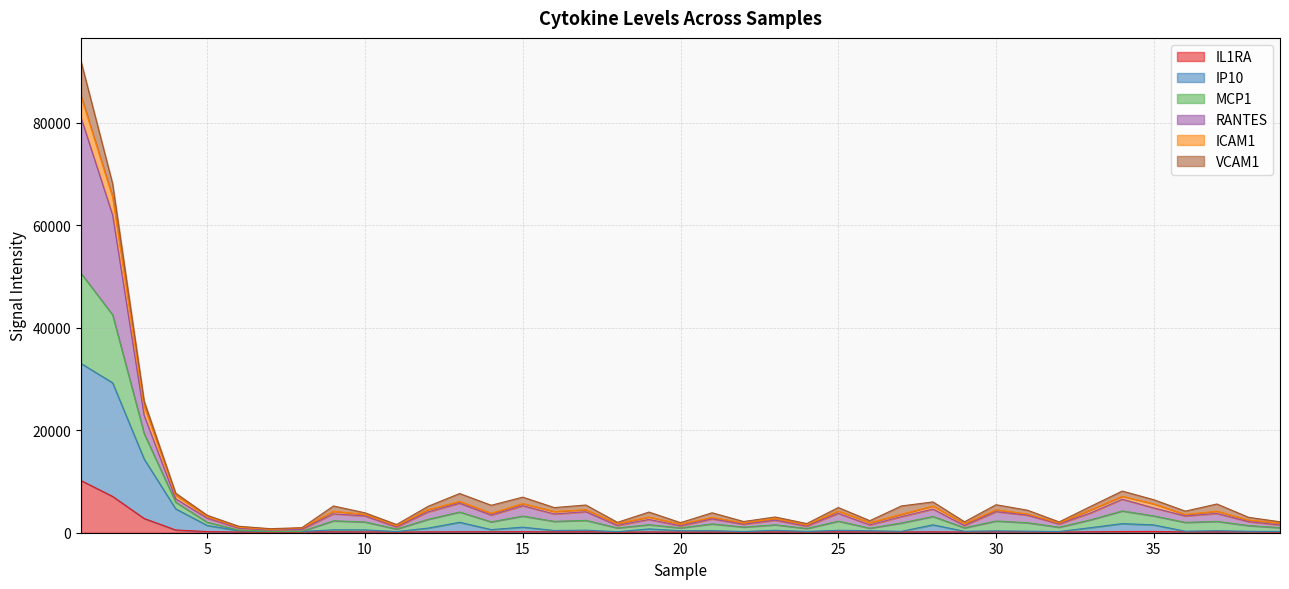

Does the chart display data point markers on the line(s)?

No